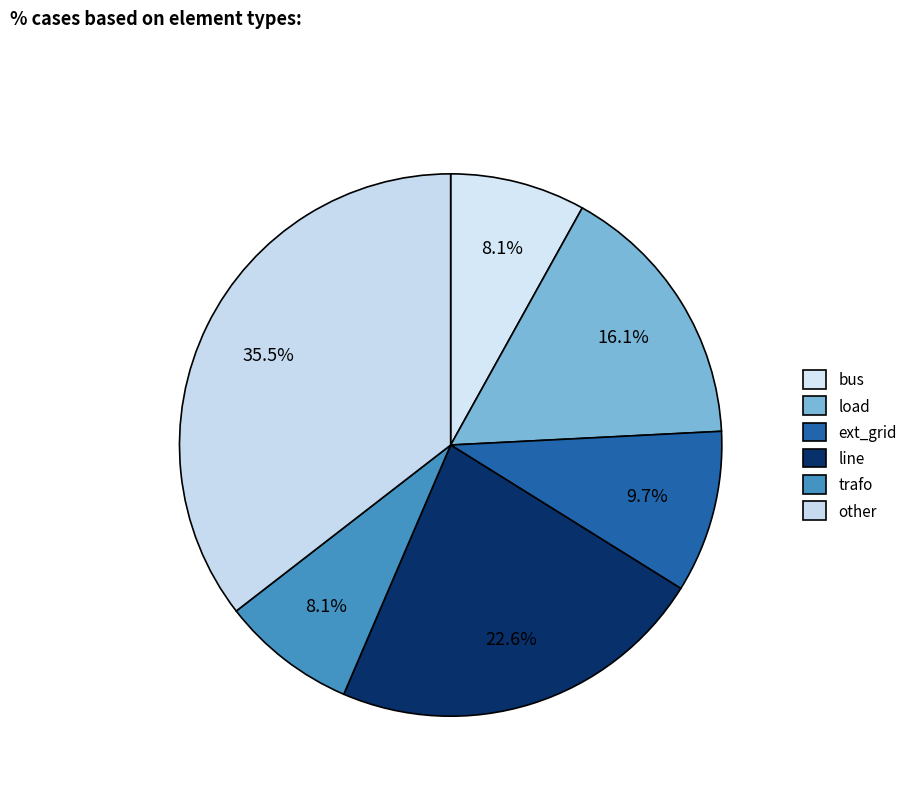

What is the ratio of the value at bus to the value at line?

0.4